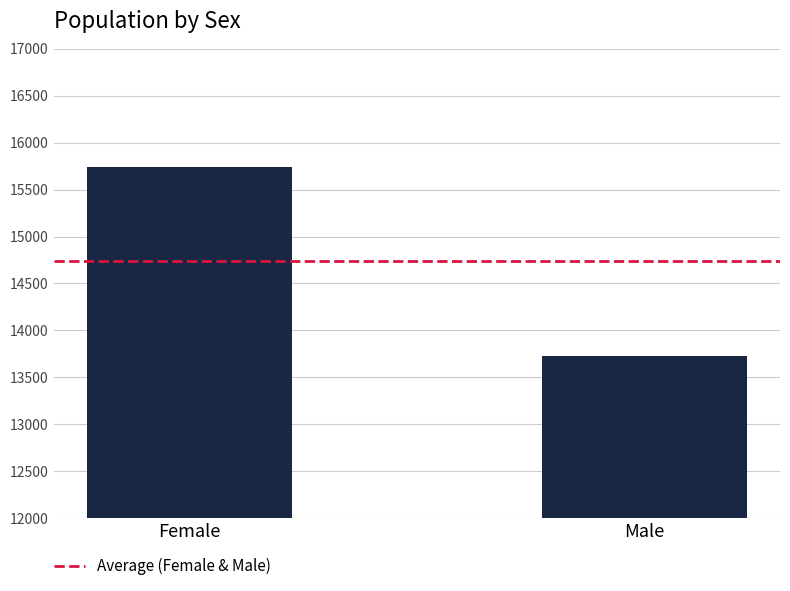

Rank the categories by value from highest to lowest.

Female, Male